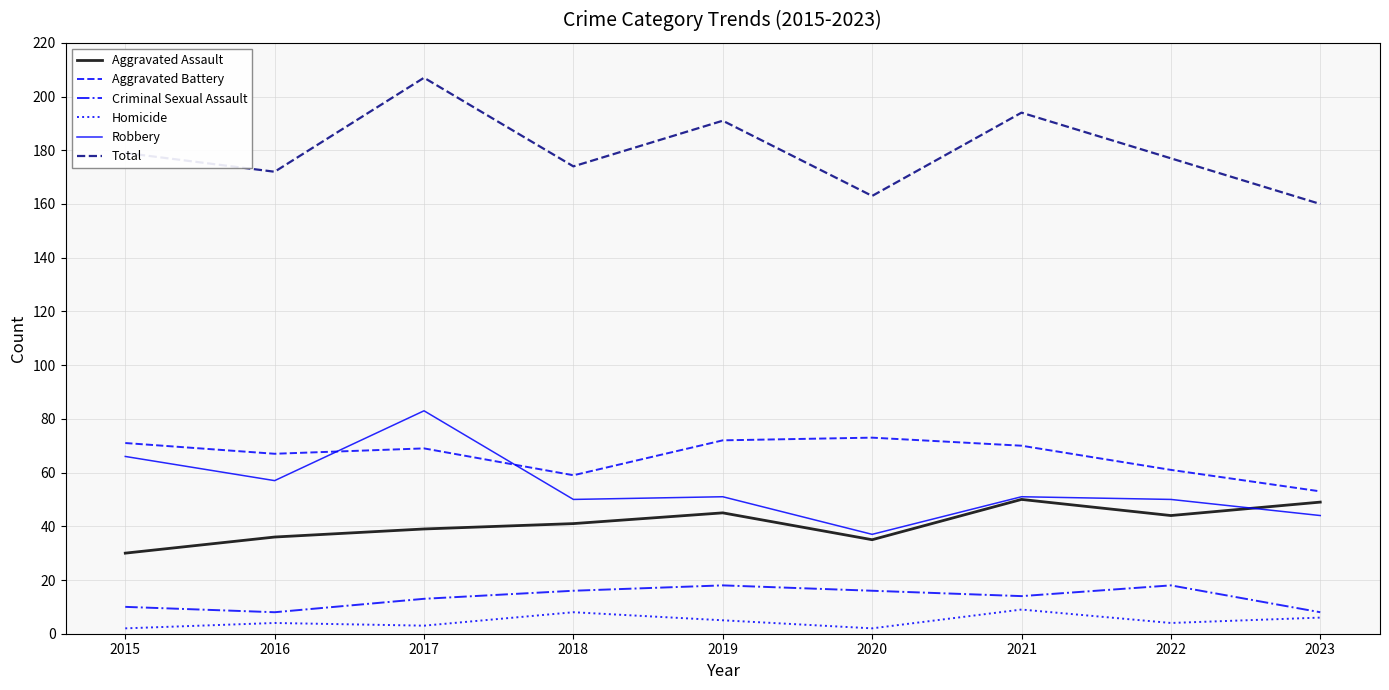

What is the maximum value for Aggravated Assault?

50